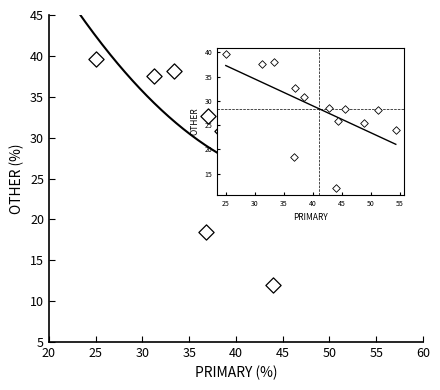

What is the range of X values (max minus min)?

29.3